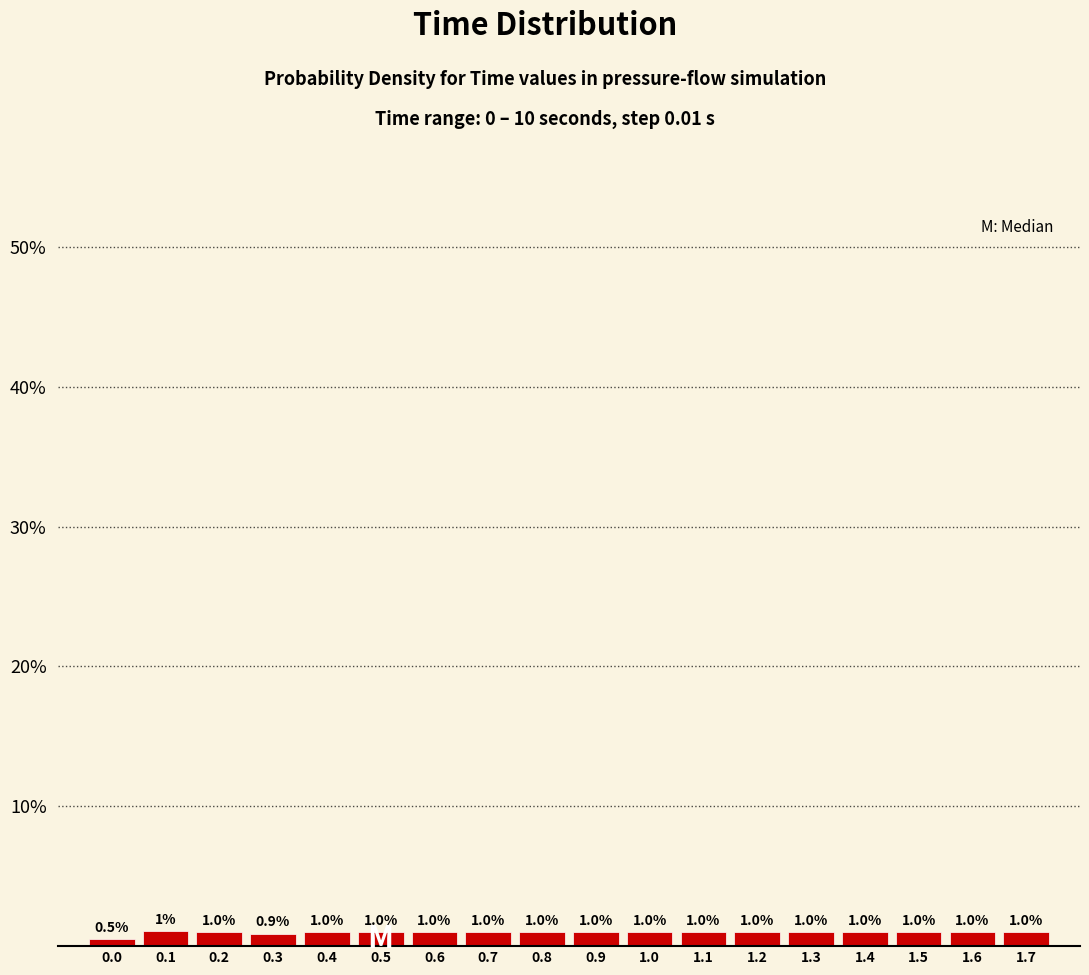

Reading right to left, extract all data points from this chart.

1.0	1.0	1.0	1.0	1.0	1.0	1.0	1.0	1.0	1.0	1.0	1.0	1.0	1.0	0.9	1.0	1.1	0.5